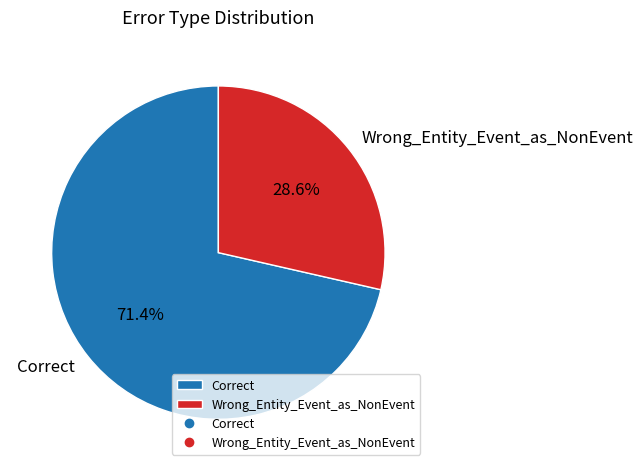

How many slices are in this pie chart?

2